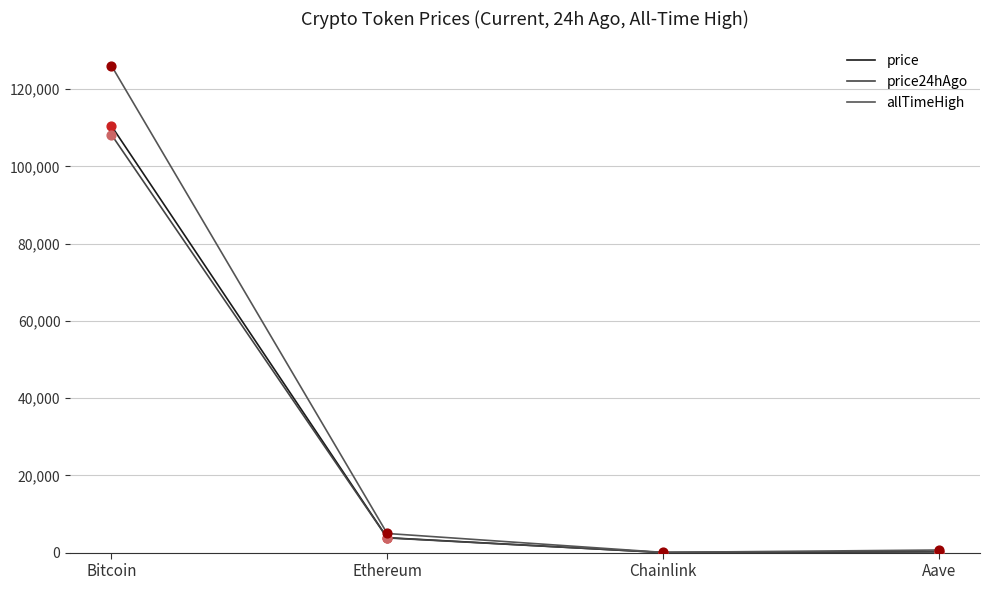

Which series has the largest total across all categories?

allTimeHigh